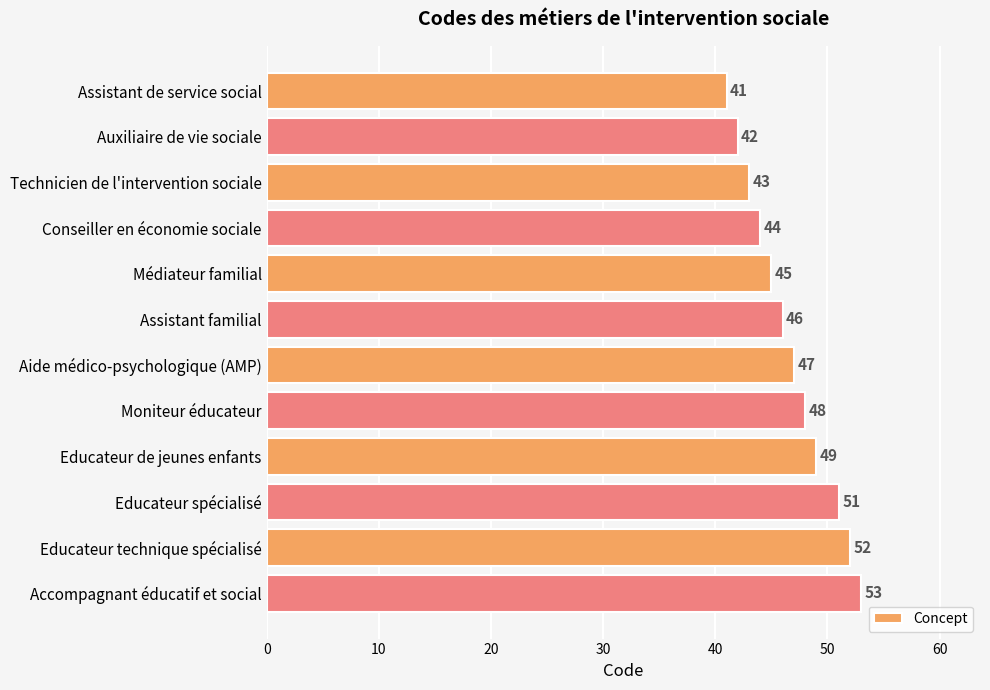

Reading top to bottom, what are all the values shown in this chart?

Assistant de service social=41	Auxiliaire de vie sociale=42	Technicien de l'intervention sociale=43	Conseiller en économie sociale=44	Médiateur familial=45	Assistant familial=46	Aide médico-psychologique (AMP)=47	Moniteur éducateur=48	Educateur de jeunes enfants=49	Educateur spécialisé=51	Educateur technique spécialisé=52	Accompagnant éducatif et social=53